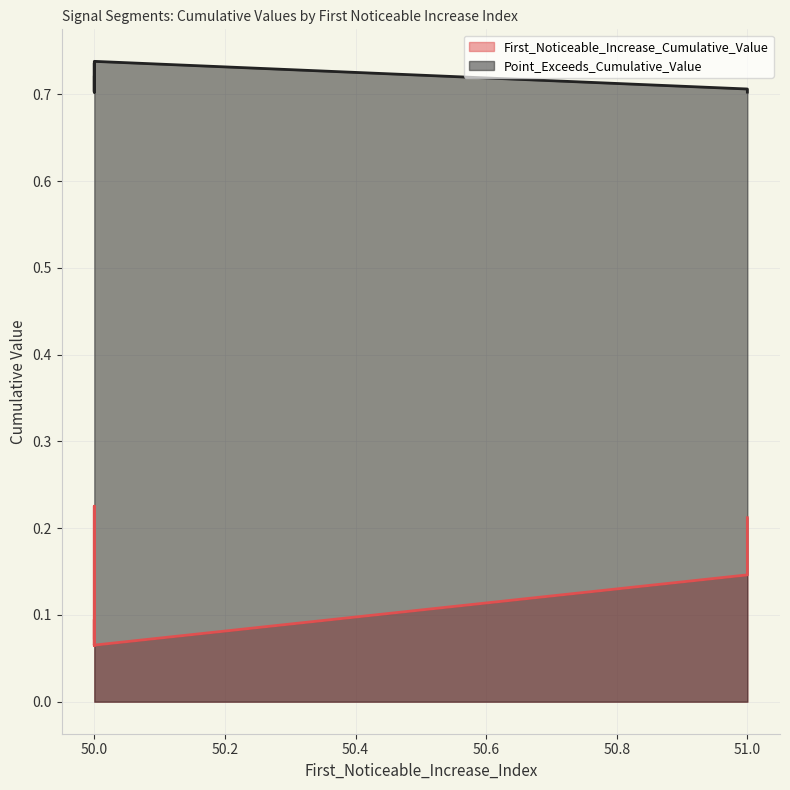

What are all the series names shown in the legend?

First_Noticeable_Increase_Cumulative_Value, Point_Exceeds_Cumulative_Value